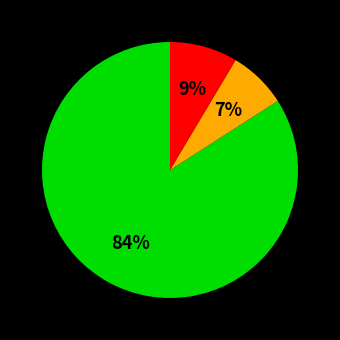

To the nearest percent, what is the difference between the largest and smallest slice percentages?

77%